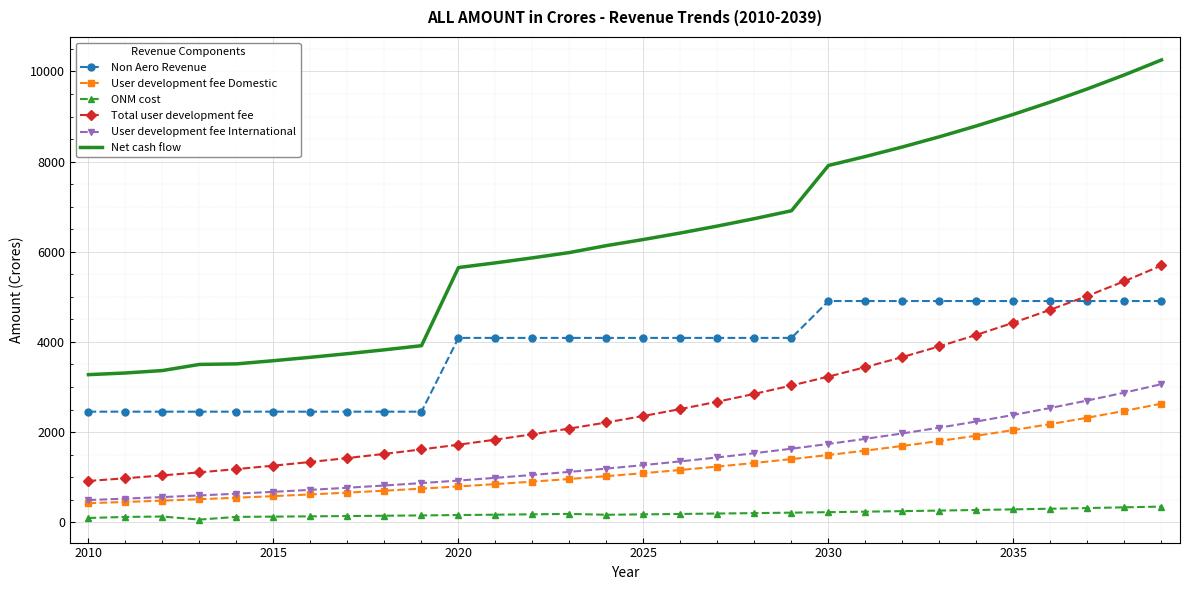

Which series has the largest range (max minus min)?

Net cash flow